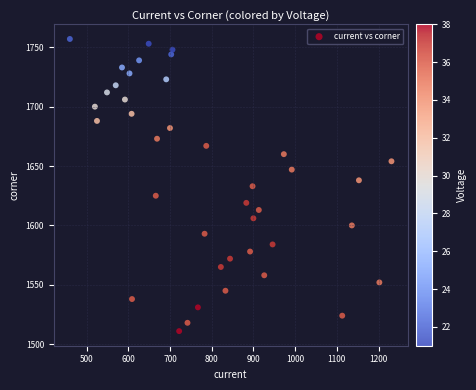

What is the range of X values (max minus min)?

771